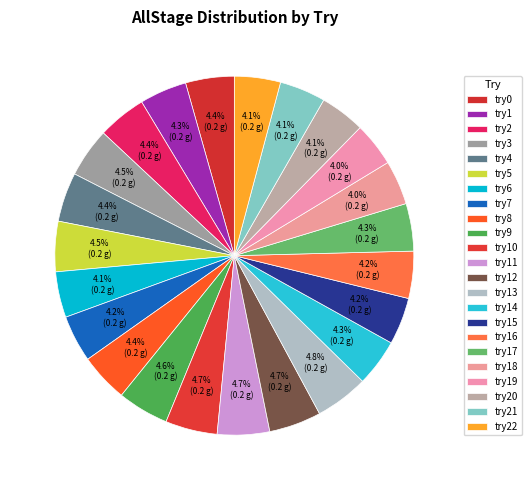

Which category has the biggest portion of the pie?

try13